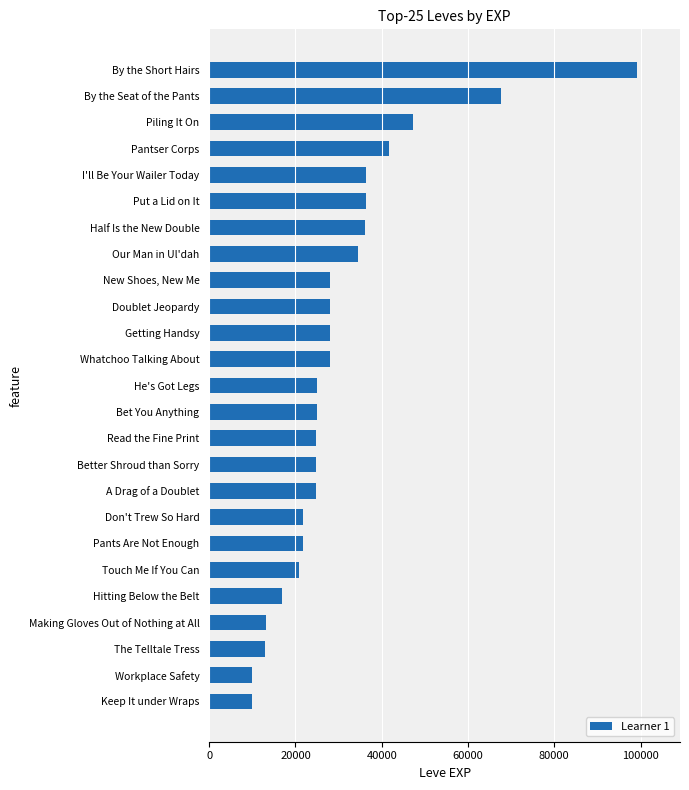

Which has a higher value, The Telltale Tress or Keep It under Wraps?

The Telltale Tress